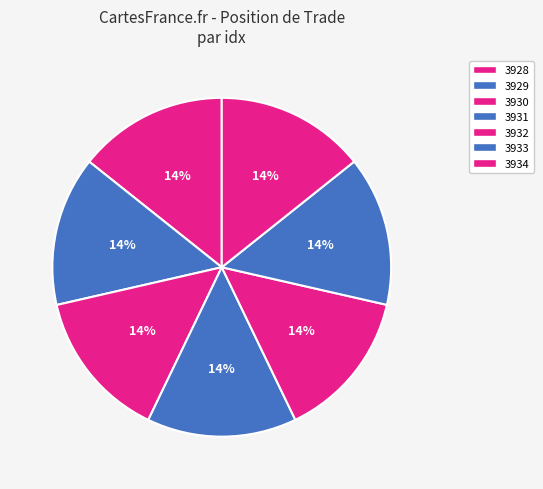

To the nearest percent, what portion does 3934 represent?

14%